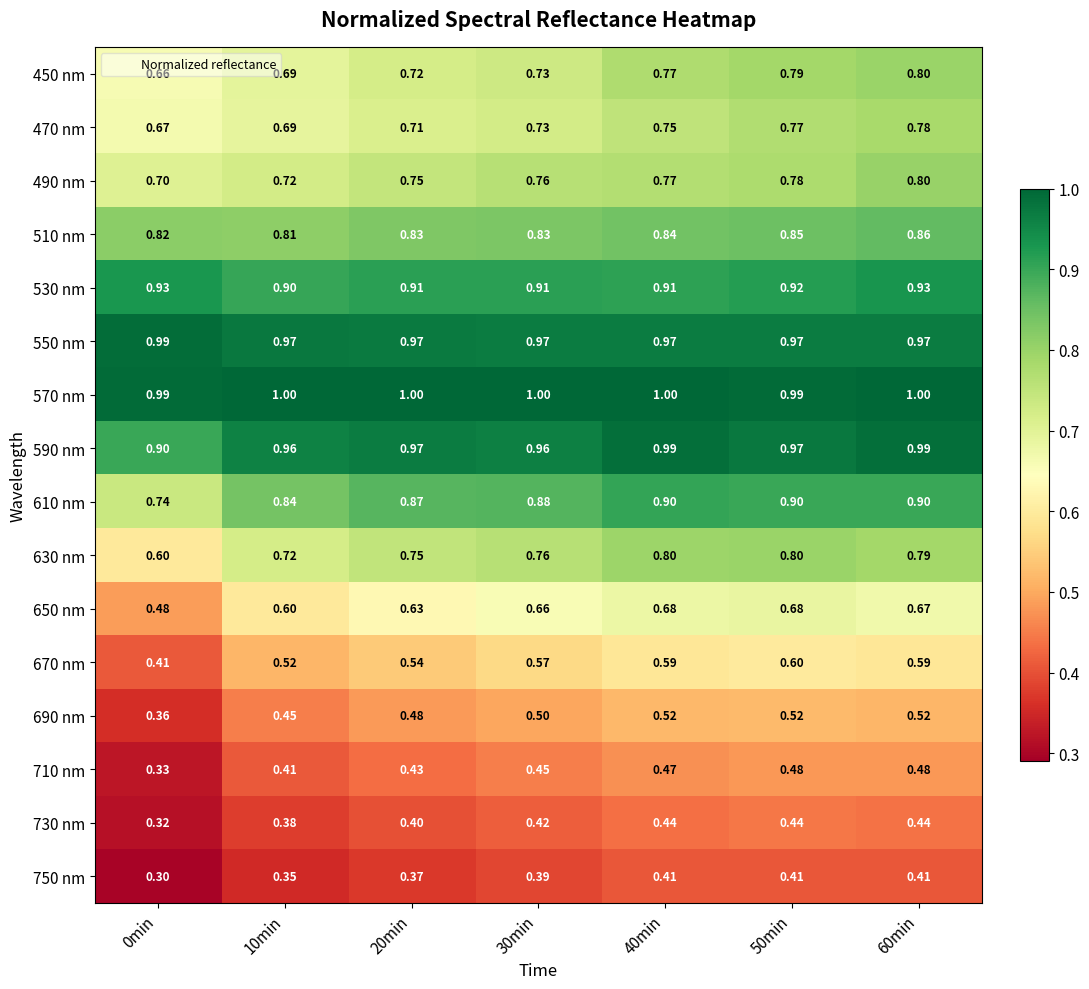

At which category does the chart reach its minimum across all series?

0min